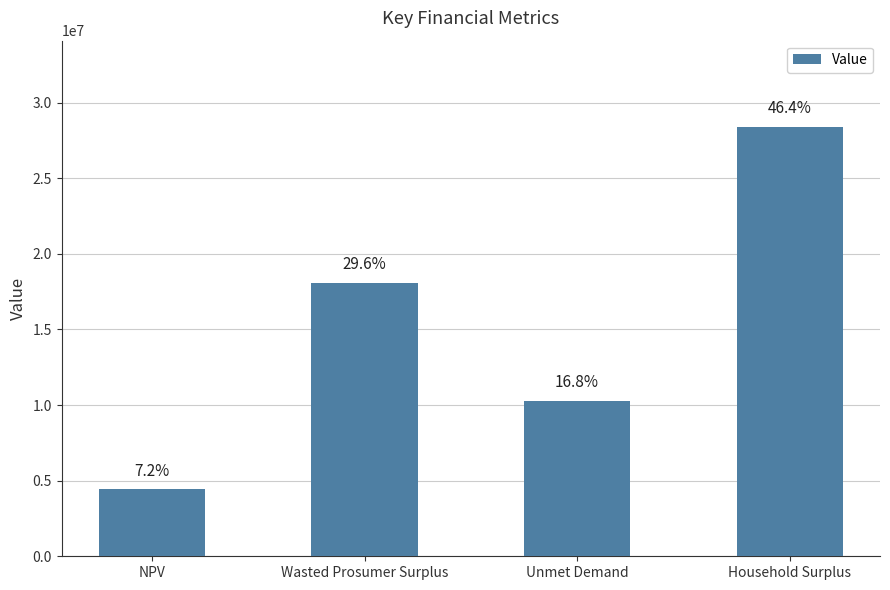

Where does the data first go above 18093321?

Wasted Prosumer Surplus